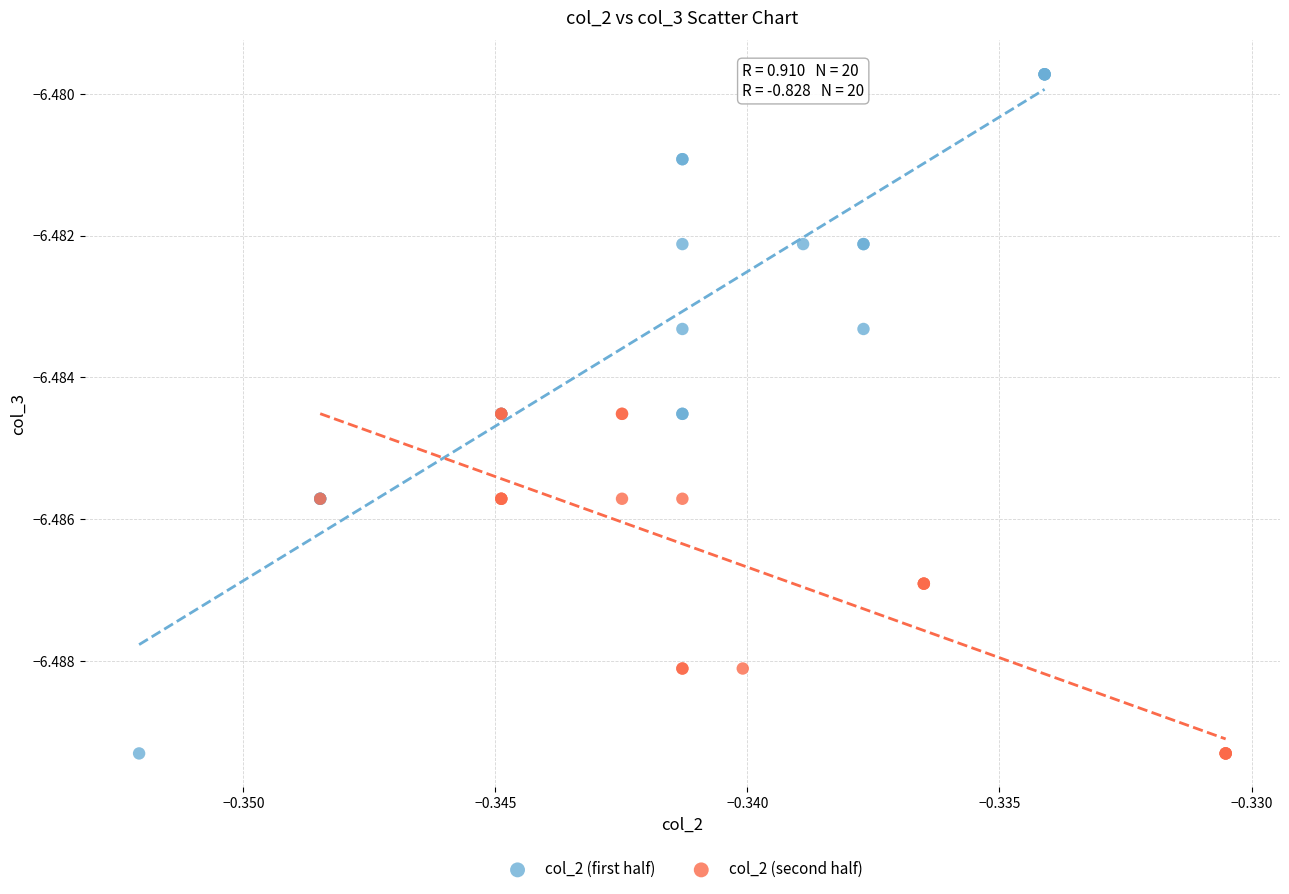

Which series contains the highest Y value?

col_2 (first half)